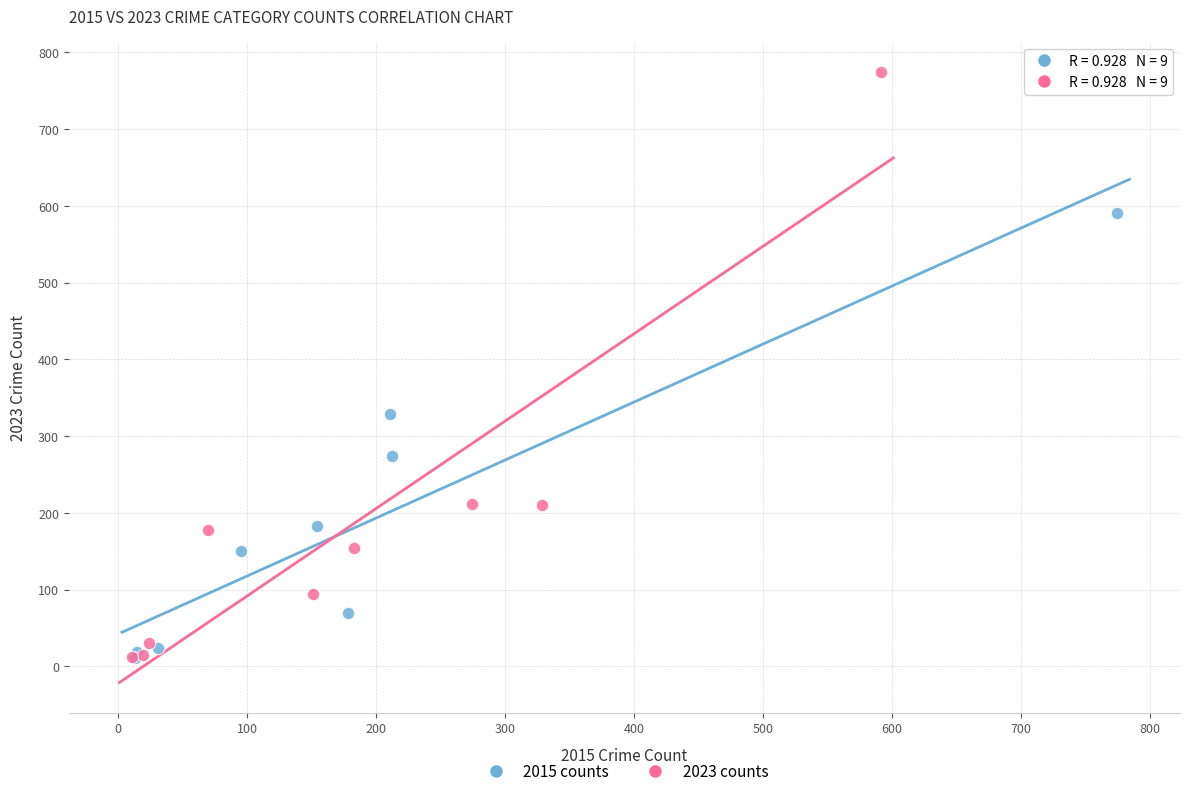

Which series contains the highest Y value?

2023 counts